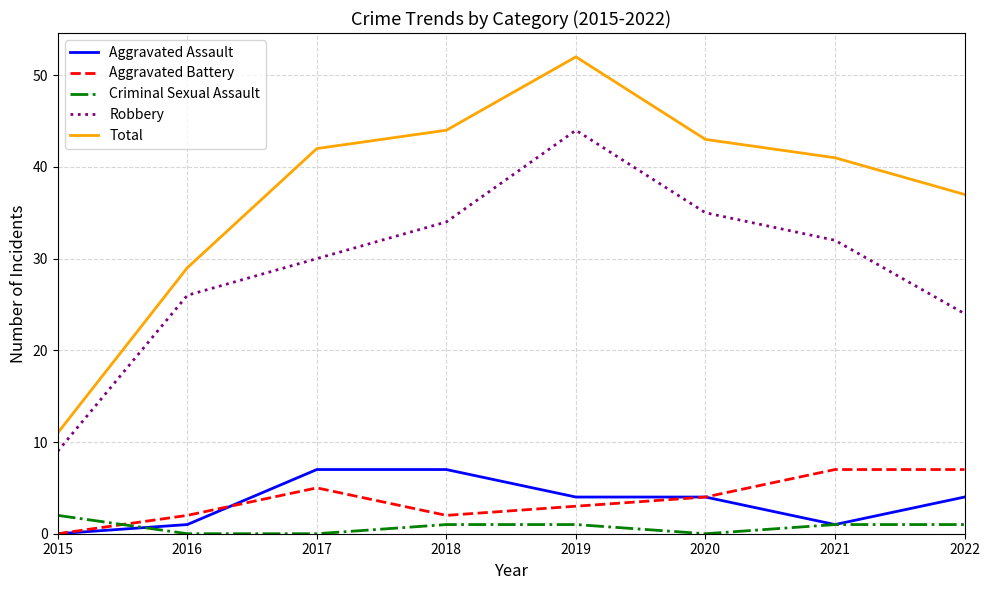

What value does the Aggravated Battery series have at 2020?

4